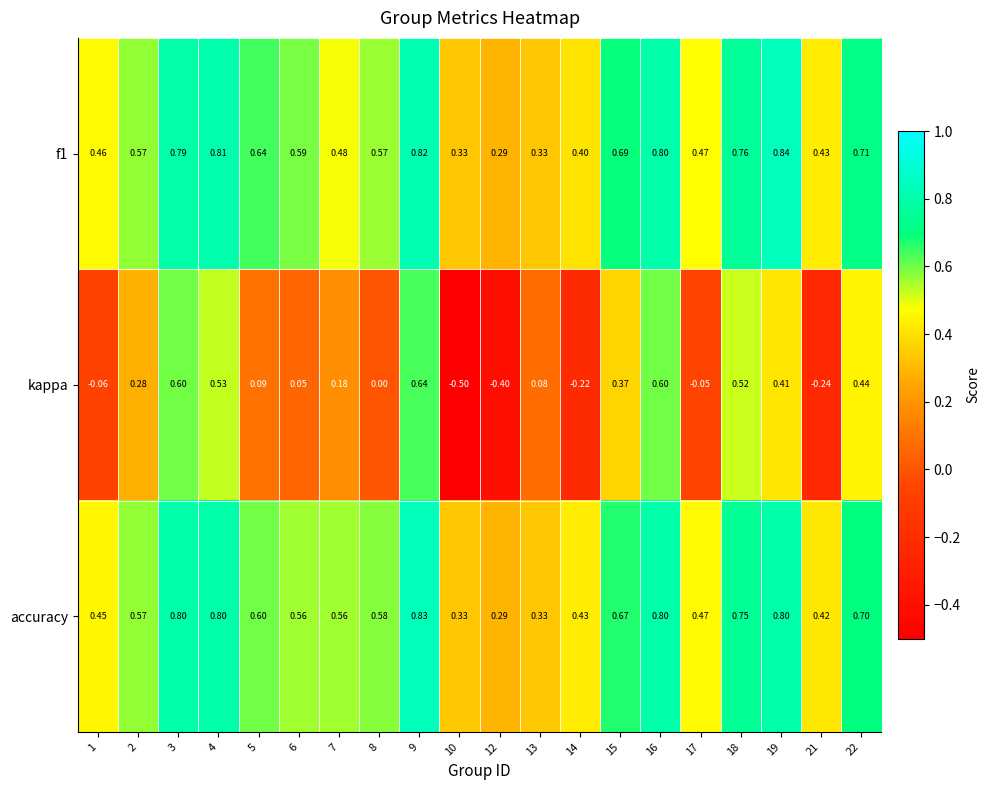

List the series in order of their peak value, highest first.

f1, accuracy, kappa